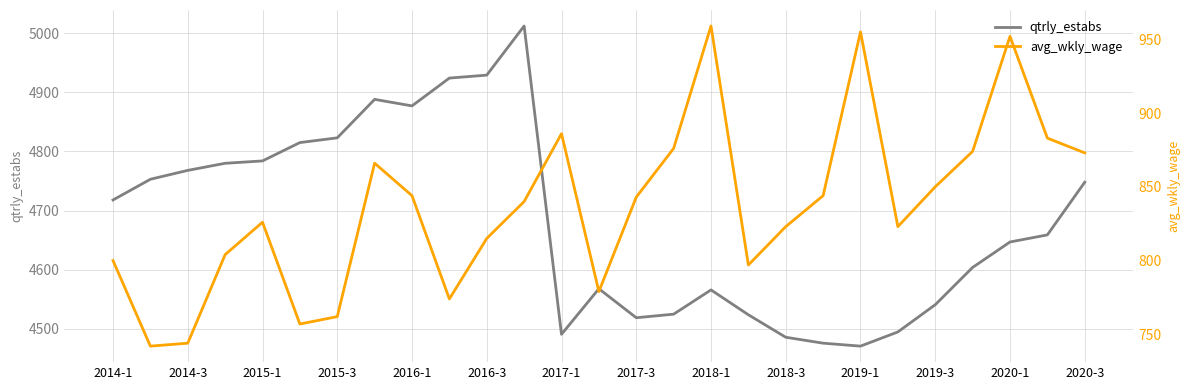

True or false: qtrly_estabs has more than 0 points higher than both neighbors.

True